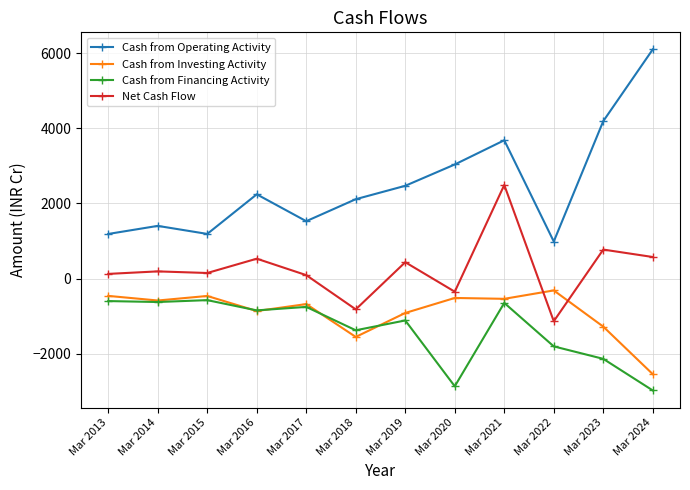

What are all the series names shown in the legend?

Cash from Operating Activity, Cash from Investing Activity, Cash from Financing Activity, Net Cash Flow